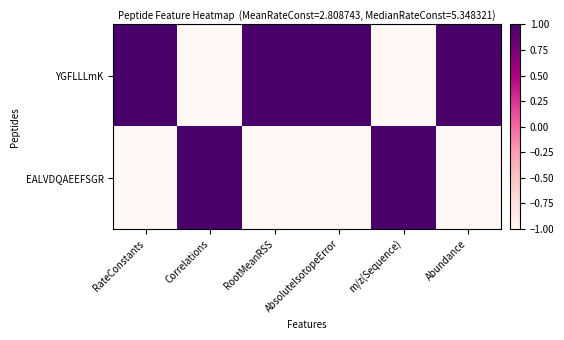

Reading left to right, transcribe all the data shown in this chart.

YGFLLLmK: RateConstants=1.0	Correlations=-1.0	RootMeanRSS=1.0	AbsoluteIsotopeError=1.0	m/z(Sequence)=-1.0	Abundance=1.0
EALVDQAEEFSGR: RateConstants=-1.0	Correlations=1.0	RootMeanRSS=-1.0	AbsoluteIsotopeError=-1.0	m/z(Sequence)=1.0	Abundance=-1.0